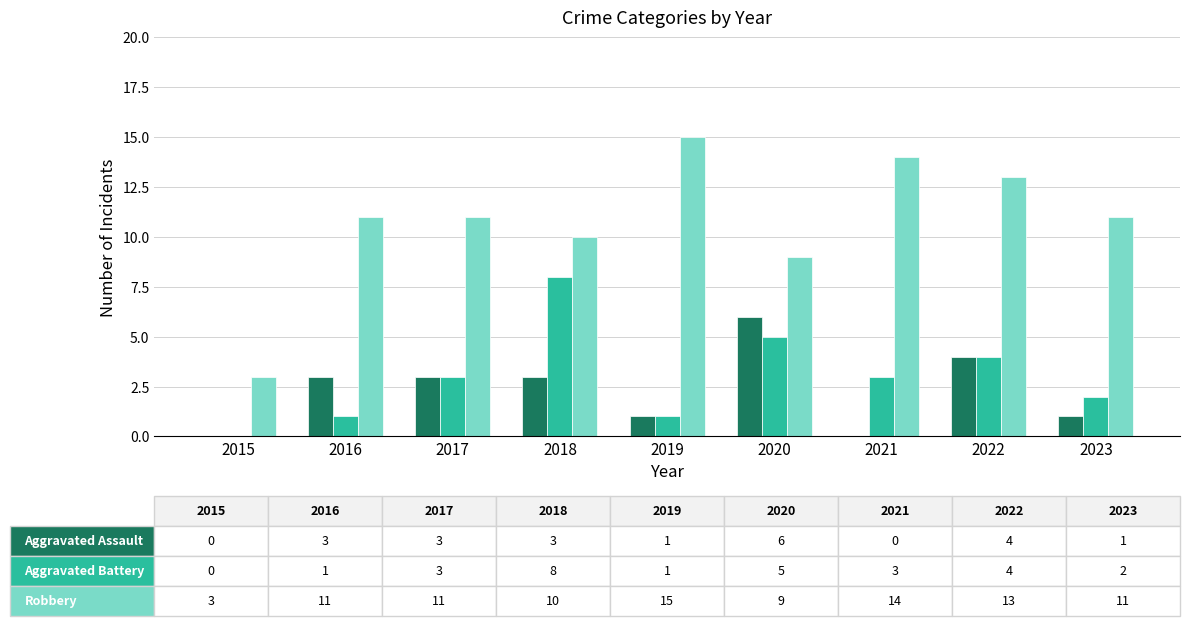

What is the greatest value displayed?

15